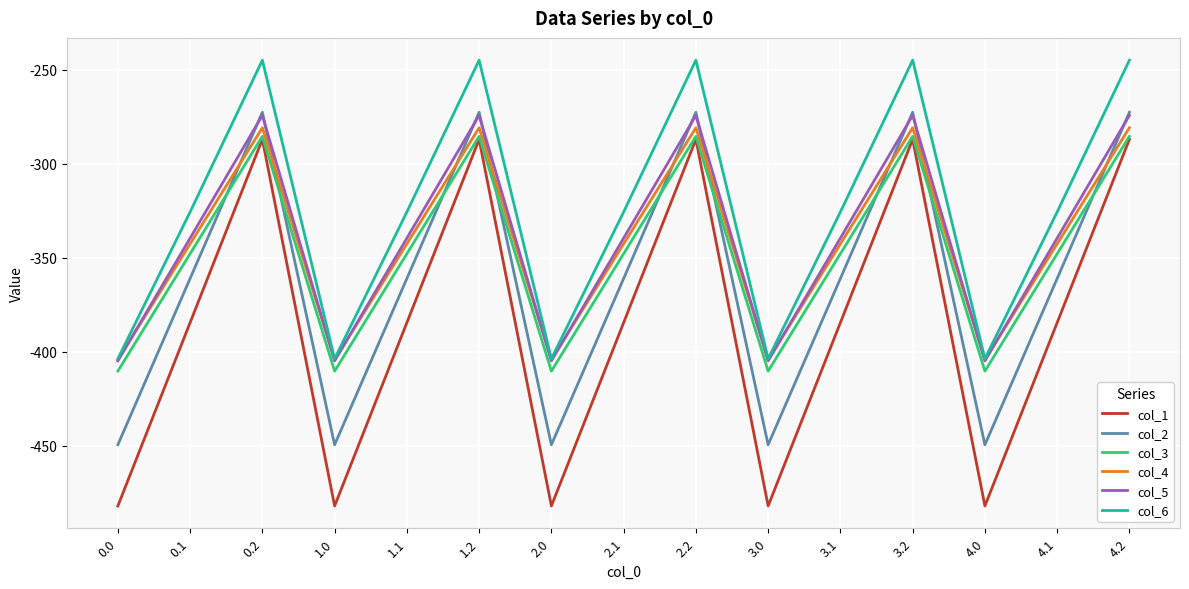

What is the total value across all series at 1.2?

-1645.8